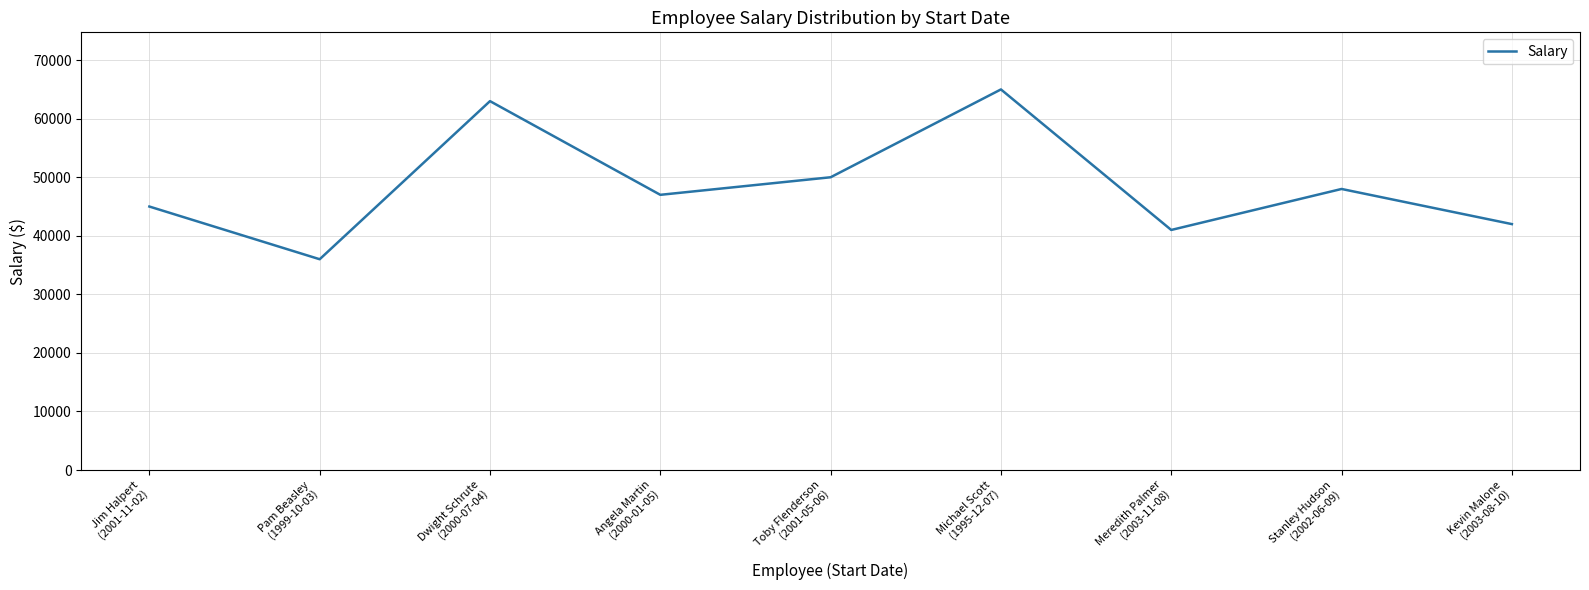

Where is the data nearest to the value 50500?

Toby Flenderson
(2001-05-06)